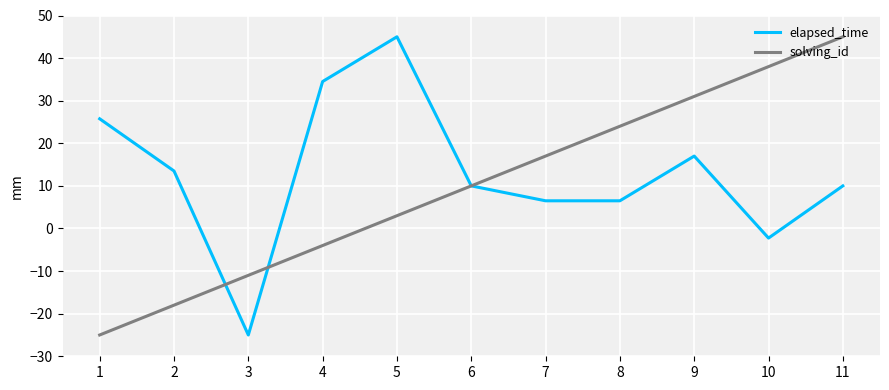

What is the greatest value displayed?

45.0